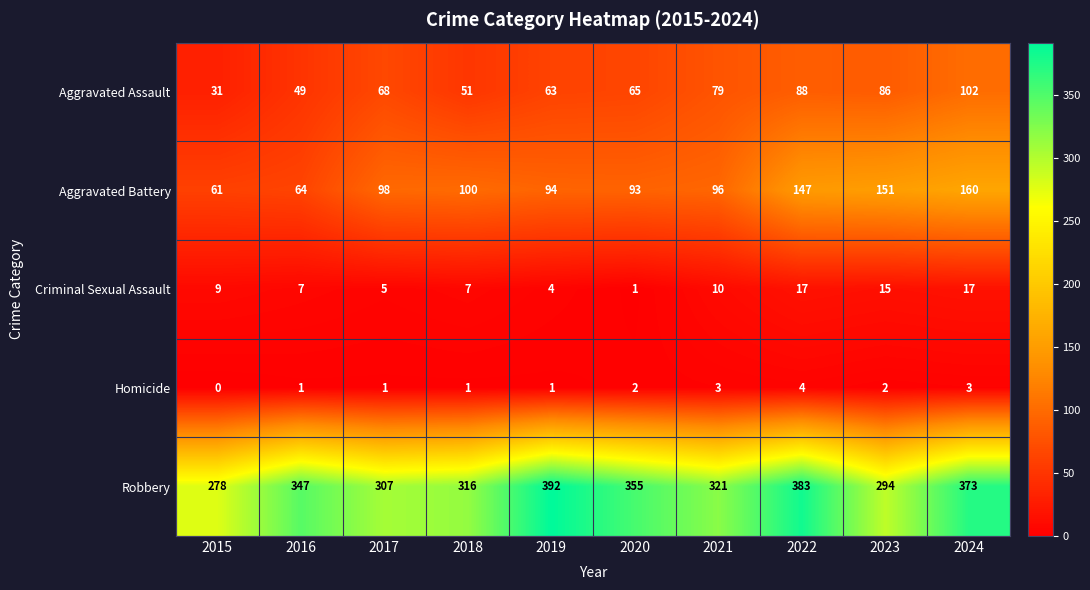

At which category does the chart reach its minimum across all series?

2015